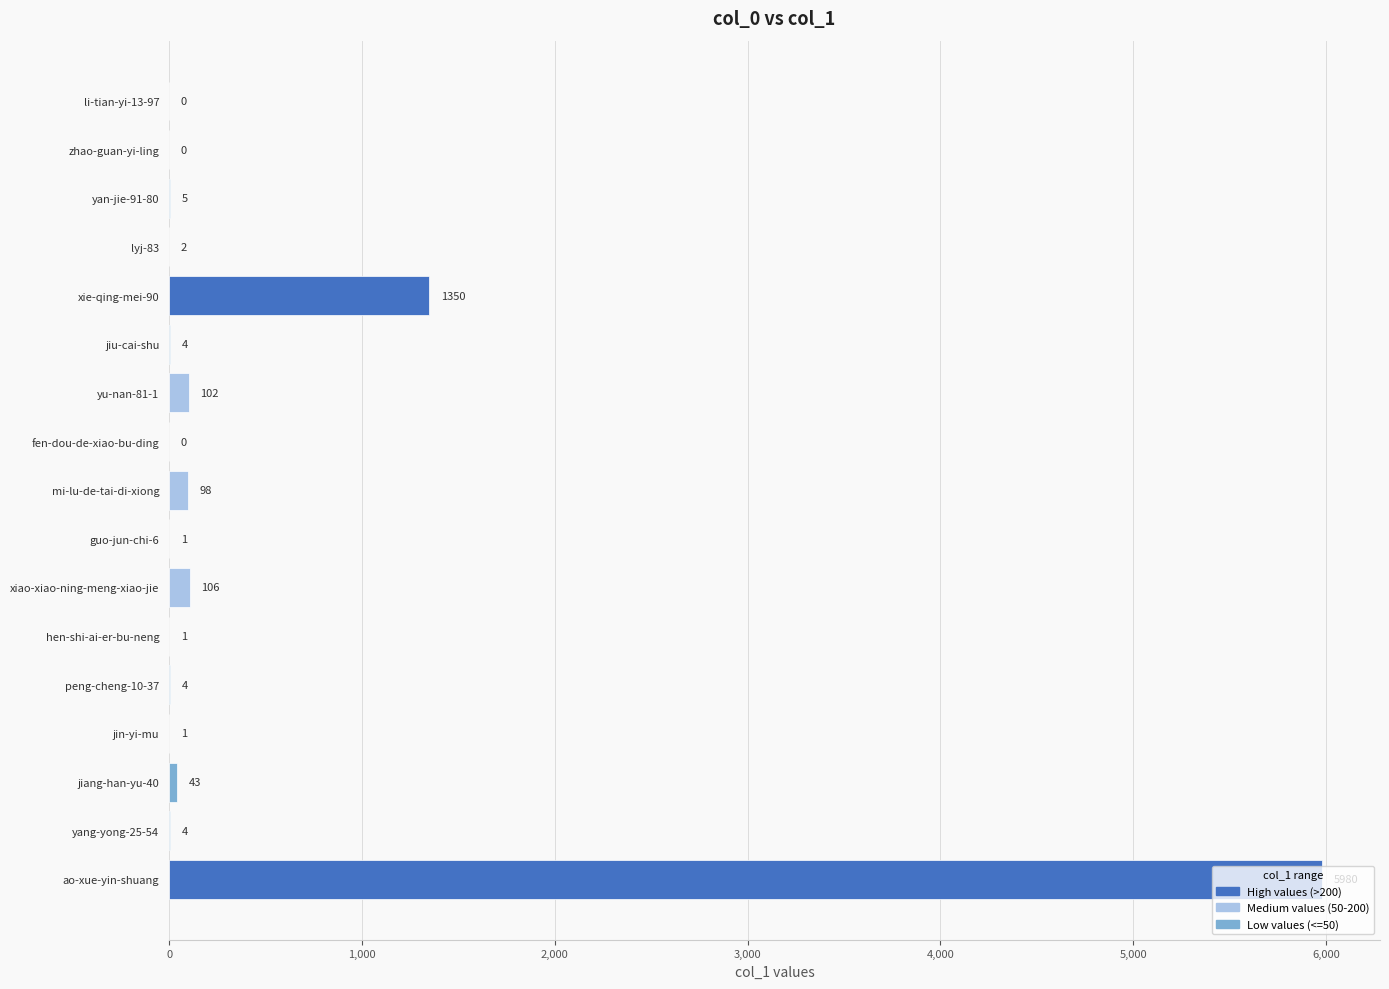

What is the change in value from jiu-cai-shu to guo-jun-chi-6?

-3